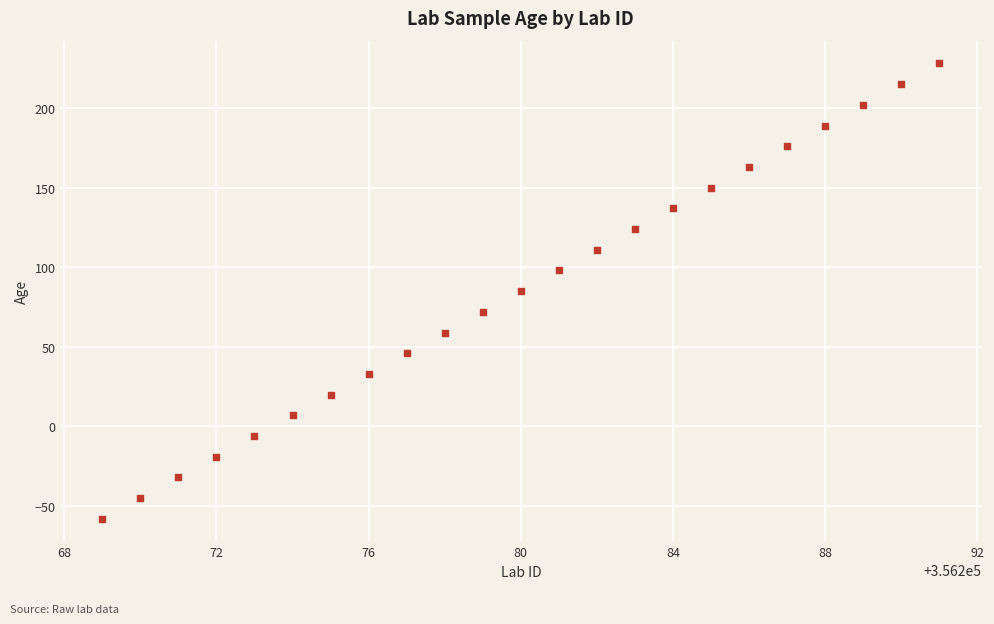

What is the range of Y values (max minus min)?

286